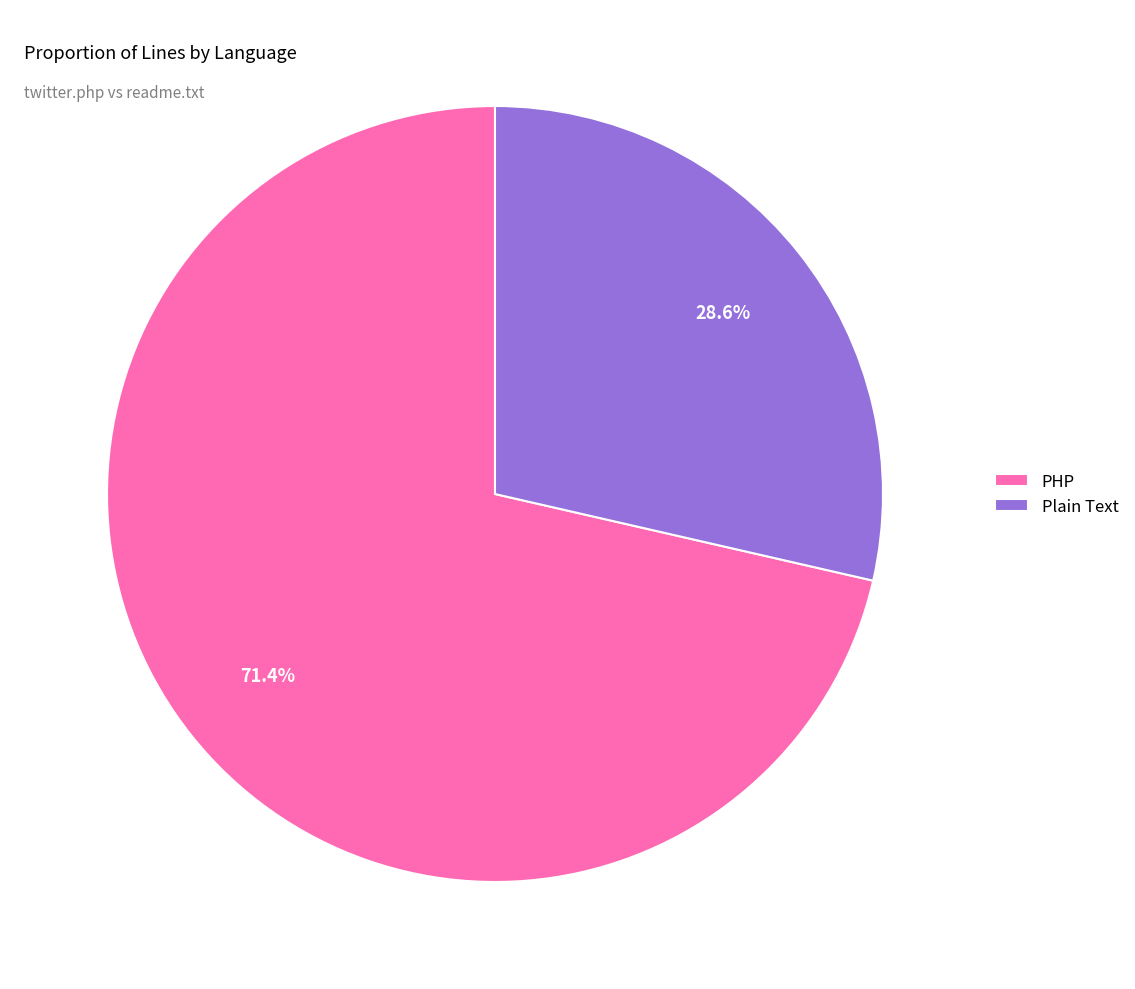

Combined, do PHP and Plain Text account for over 50%?

Yes